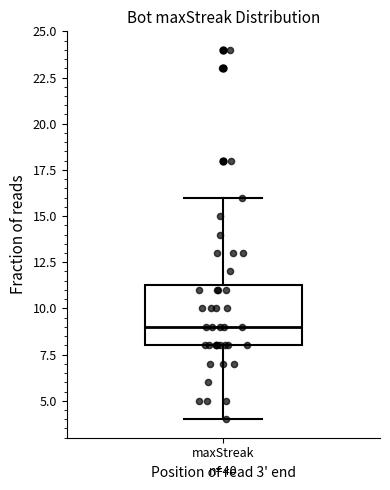

Transcribe this box plot: give where the median line is, the range the box spans, and where the two whiskers end, as read against the y-axis. The values are not printed on the chart, so give them approximately, as read against the axis.

median 9.0, box 8.0 to 11.5, whiskers 4.0 to 16.0